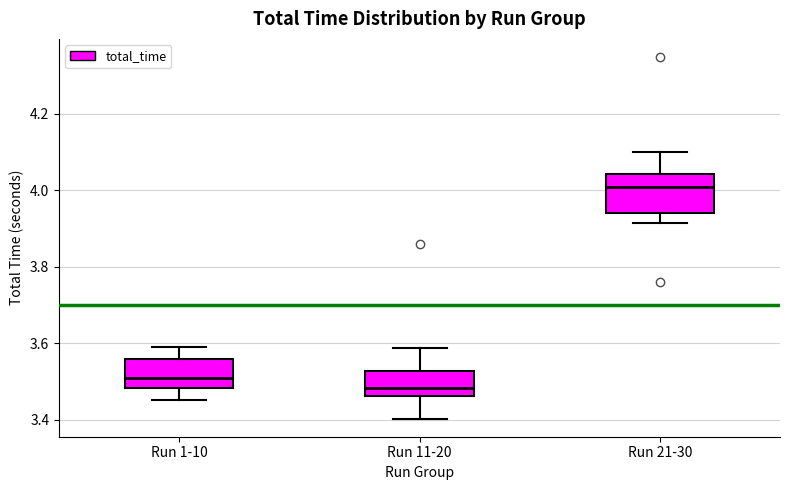

Reading left to right, transcribe this box plot: for each box, give where its median line is, the range the box spans, and where its two whiskers end, as read against the y-axis. The values are not printed on the chart, so give them approximately, as read against the axis.

Run 1-10: median 3.50, box 3.48 to 3.56, whiskers 3.46 to 3.58
Run 11-20: median 3.48, box 3.46 to 3.52, whiskers 3.40 to 3.58
Run 21-30: median 4.00, box 3.94 to 4.04, whiskers 3.92 to 4.10